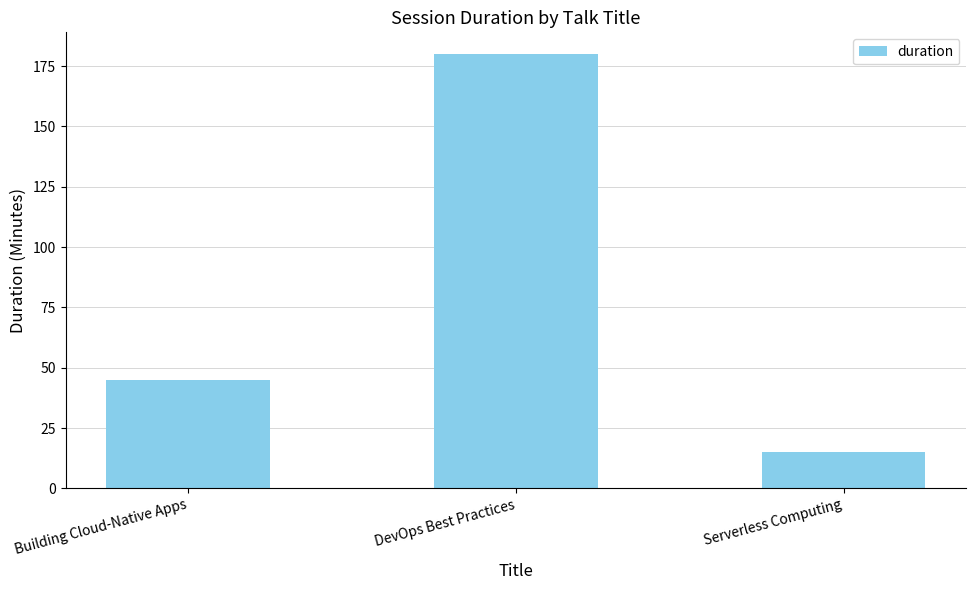

Reading left to right, what are all the values shown in this chart?

Building Cloud-Native Apps=45	DevOps Best Practices=180	Serverless Computing=15